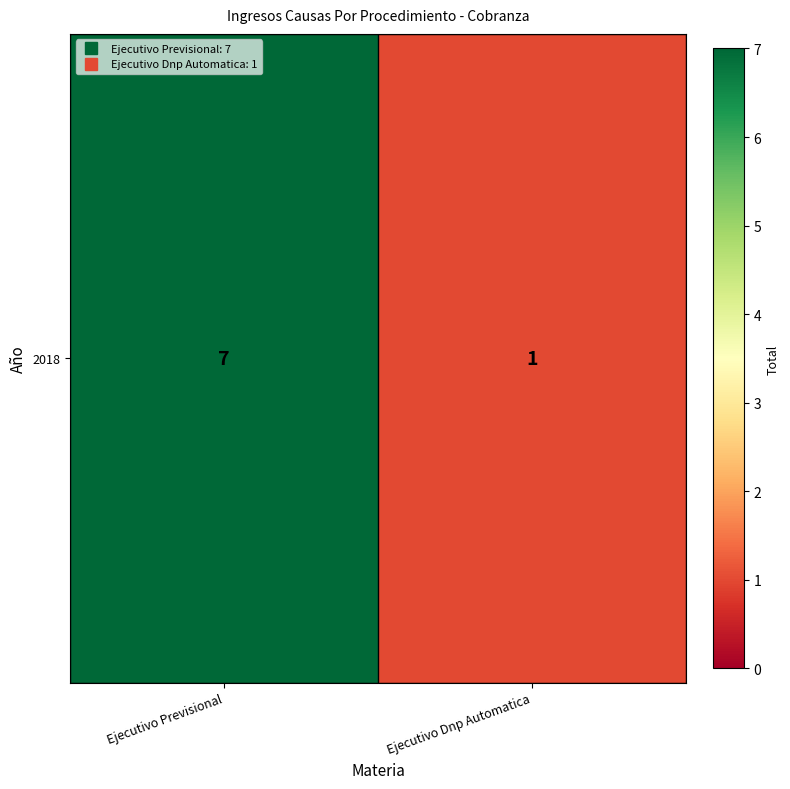

Between Ejecutivo Dnp Automatica and Ejecutivo Previsional, which is larger?

Ejecutivo Previsional